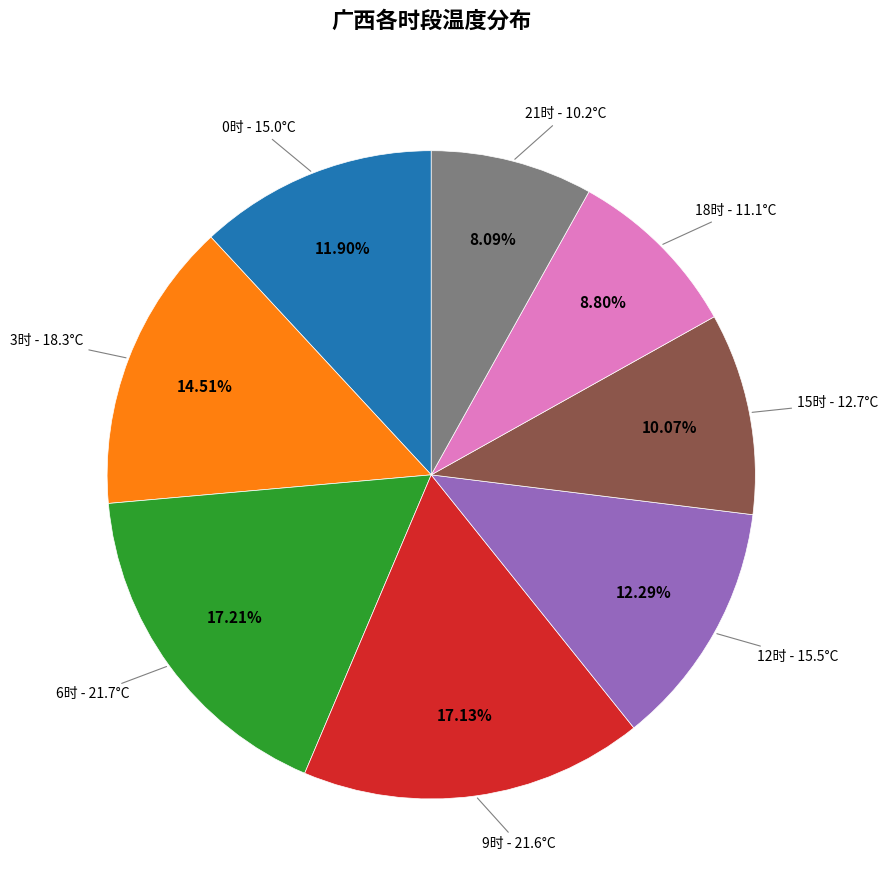

Does any single category account for the majority?

No